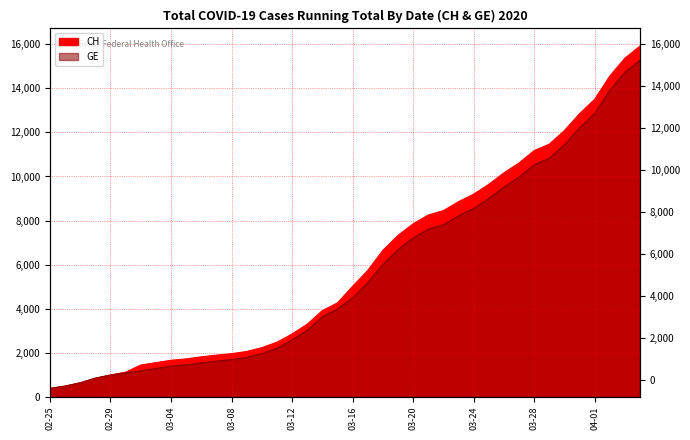

What is the total value across all series at 2020-03-15?

8237